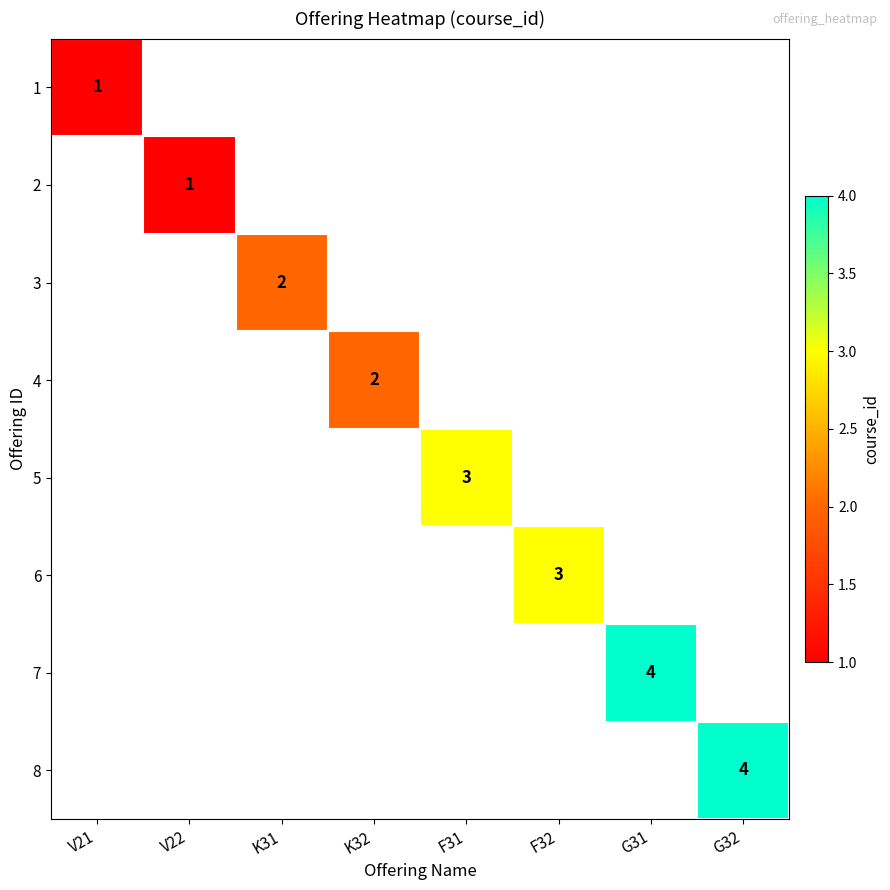

How many positive values does the 7 series have?

1